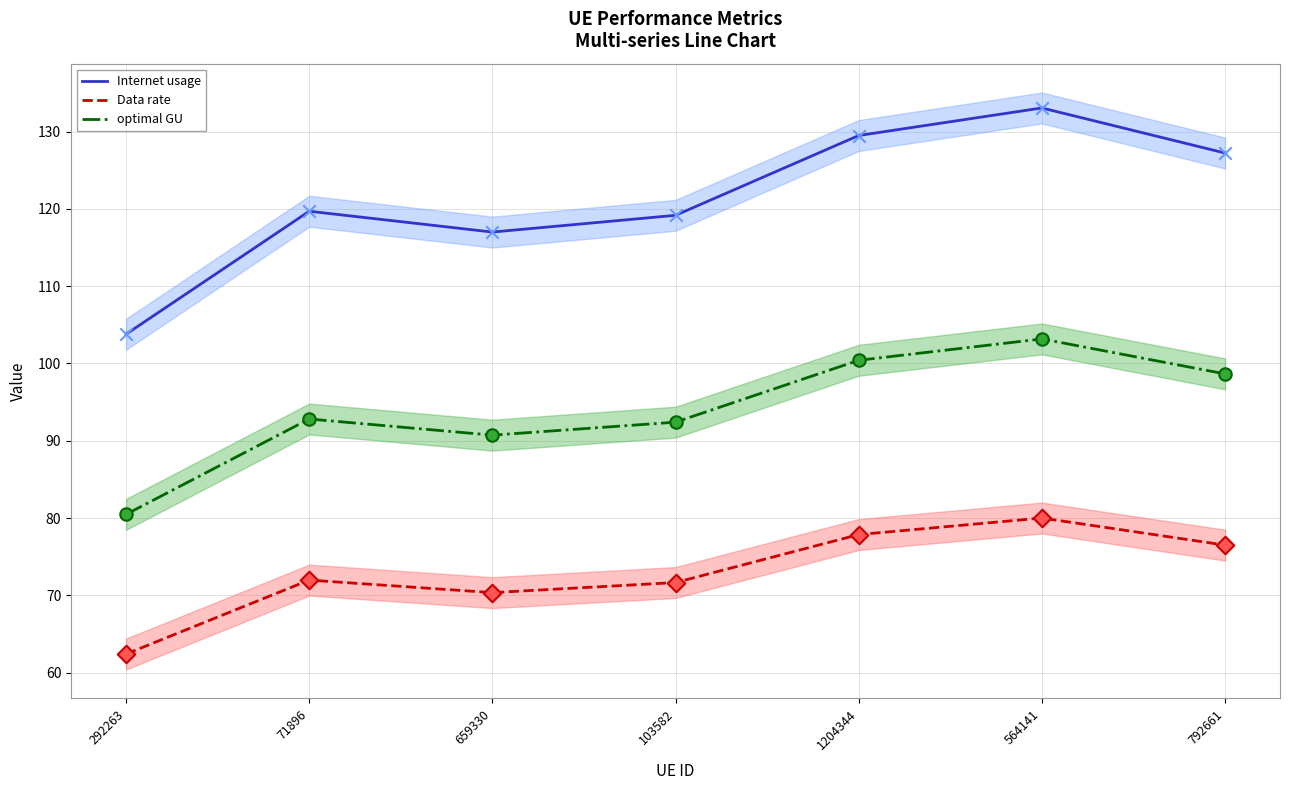

Which series reaches the minimum Y coordinate?

Data rate